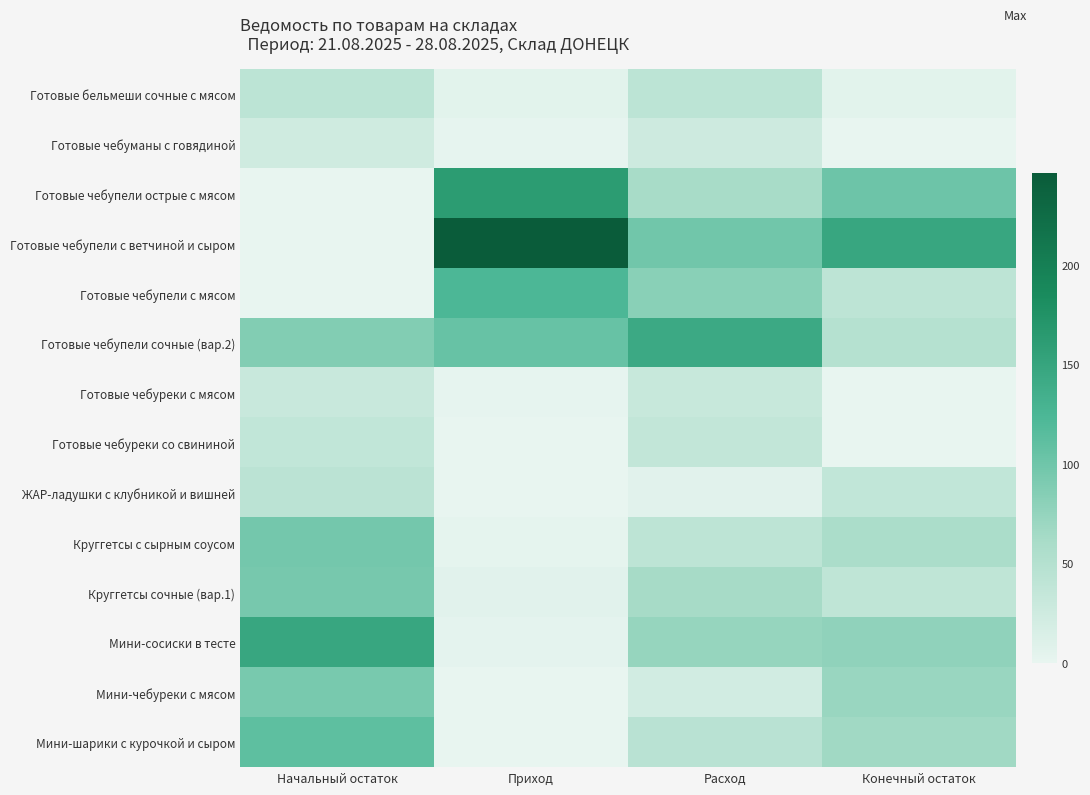

Which series has the largest range (max minus min)?

Готовые чебупели с ветчиной и сыром